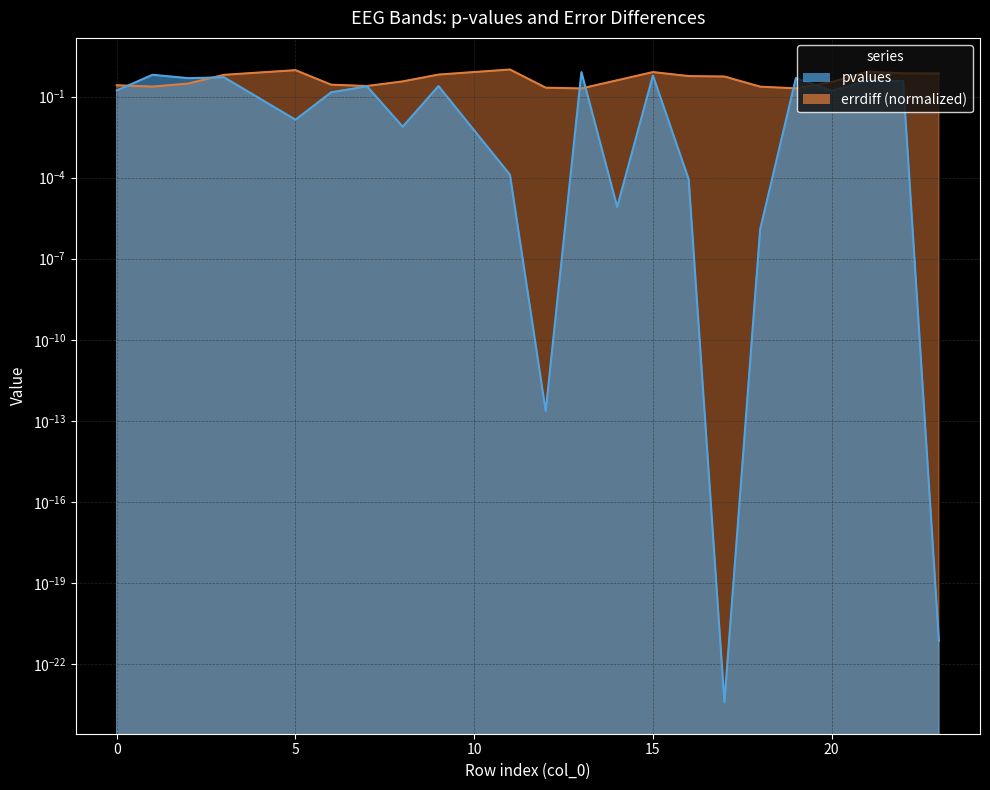

Rank the categories by pvalues value from lowest to highest.

17, 23, 12, 18, 14, 16, 11, 8, 5, 6, 20, 0, 7, 9, 21, 22, 2, 19, 3, 15, 1, 13